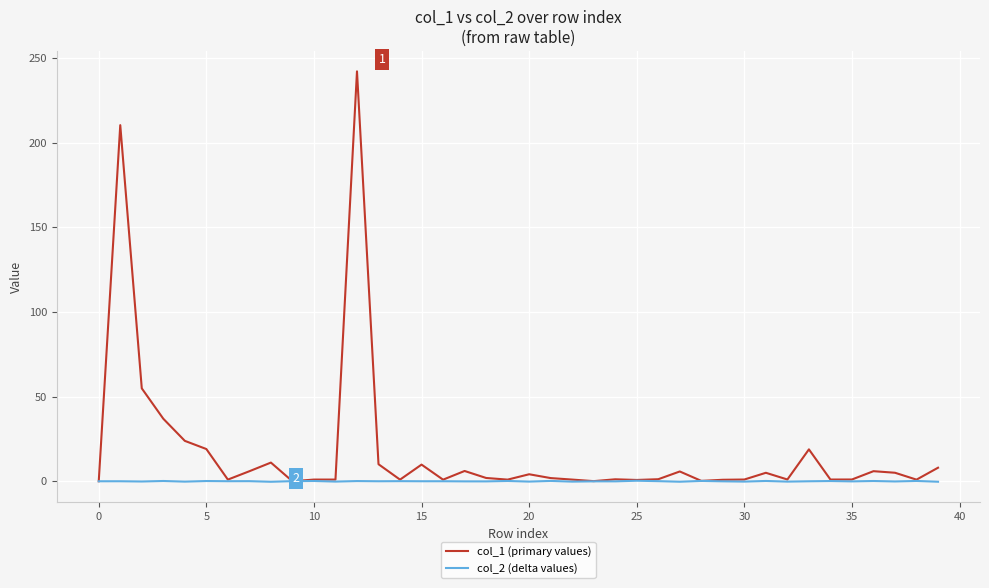

True or false: col_1 (primary values) has more than 1 points higher than both neighbors.

True